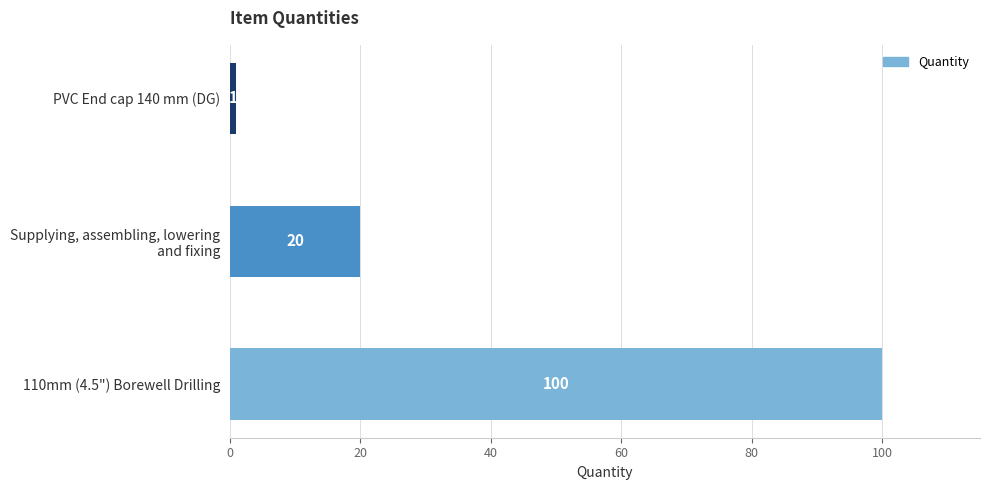

How many values are between 1 and 100?

3